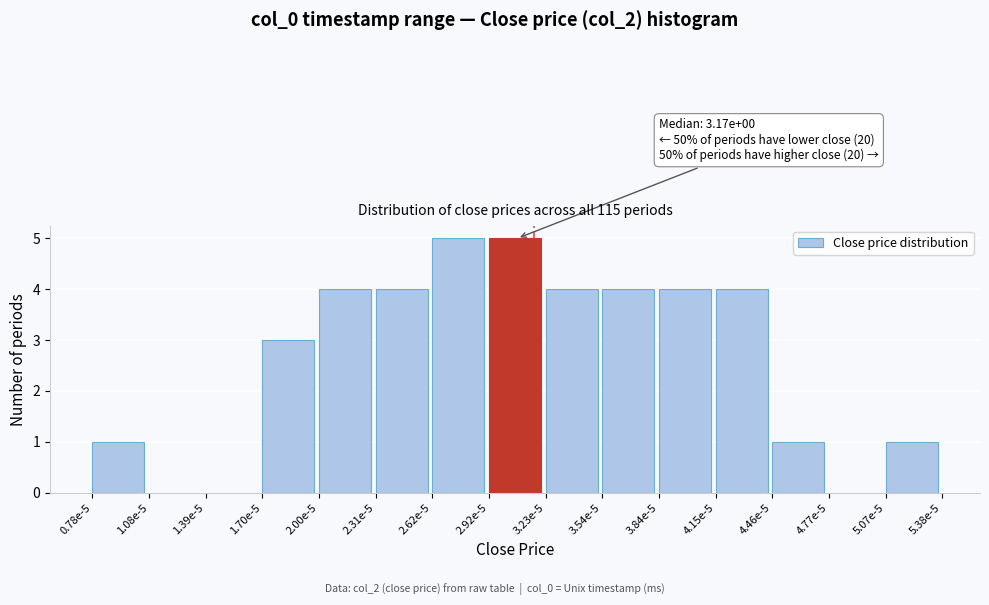

Reading left to right, transcribe all the data shown in this chart.

0.78e-5=1	1.08e-5=0	1.39e-5=0	1.70e-5=3	2.00e-5=4	2.31e-5=4	2.62e-5=5	2.92e-5=5	3.23e-5=4	3.54e-5=4	3.84e-5=4	4.15e-5=4	4.46e-5=1	4.77e-5=0	5.07e-5=1